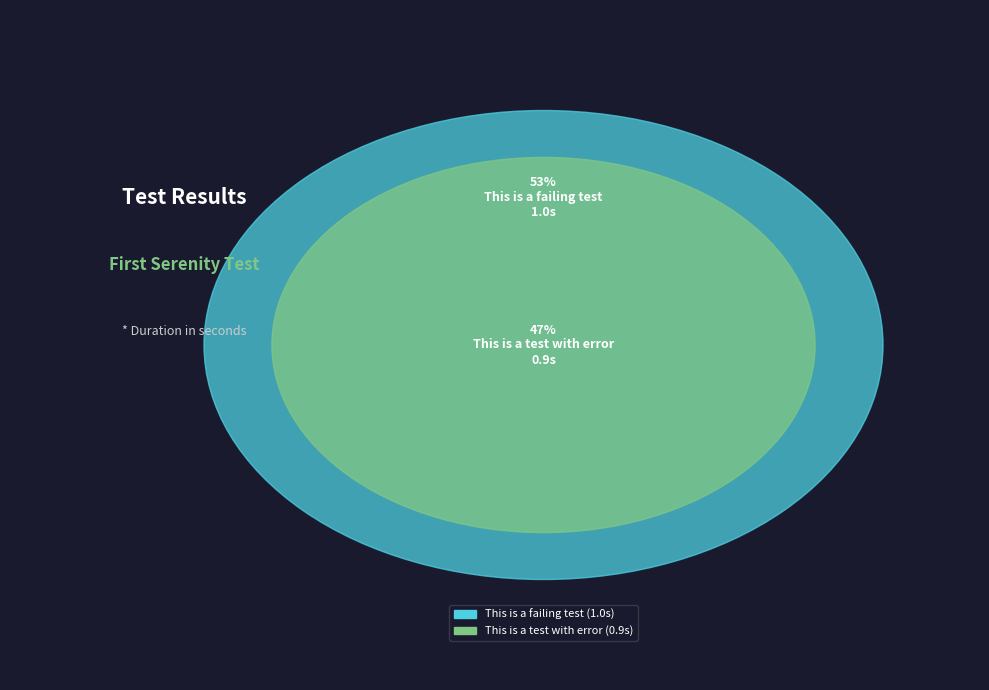

The This is a failing test slice represents 47% of the pie. True or false?

False